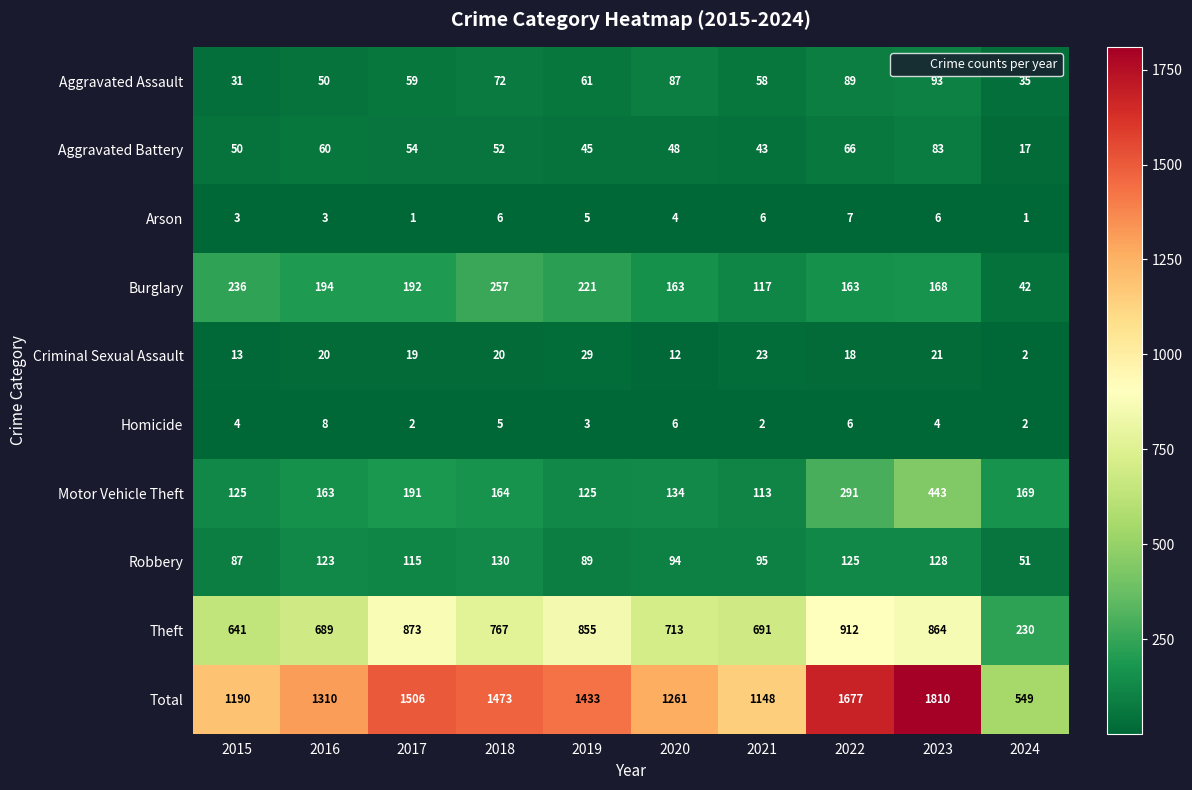

Where is Motor Vehicle Theft nearest to the value 278?

2022